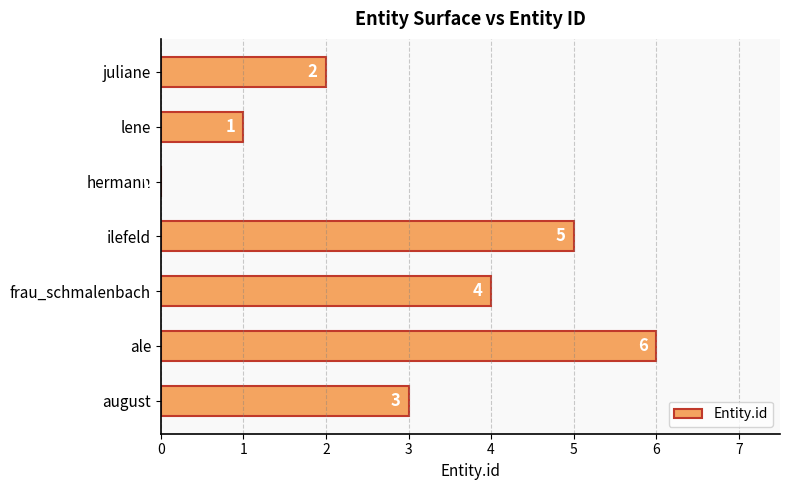

Reading bottom to top, list all the values displayed in this chart.

august=3	ale=6	frau_schmalenbach=4	ilefeld=5	hermann=0	lene=1	juliane=2